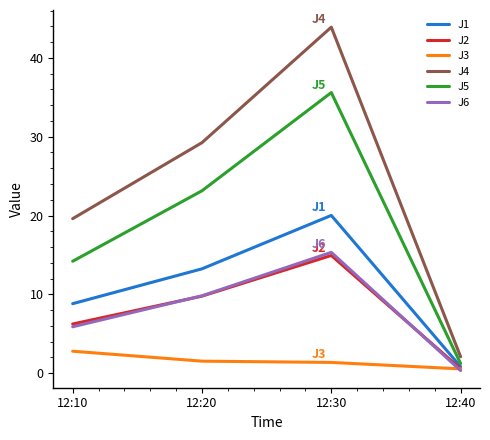

Which series has the largest range (max minus min)?

J4